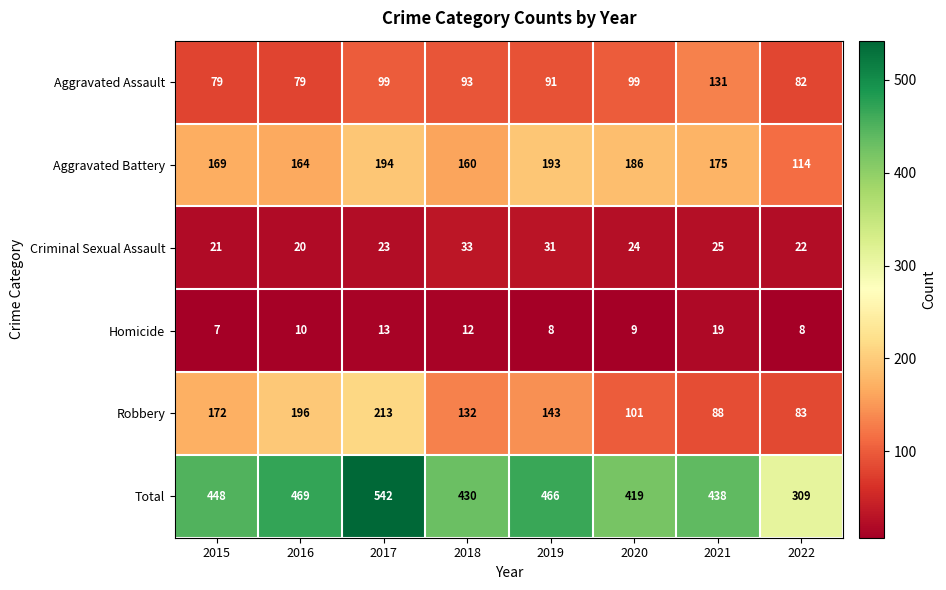

What is the average value of the Aggravated Assault series?

94